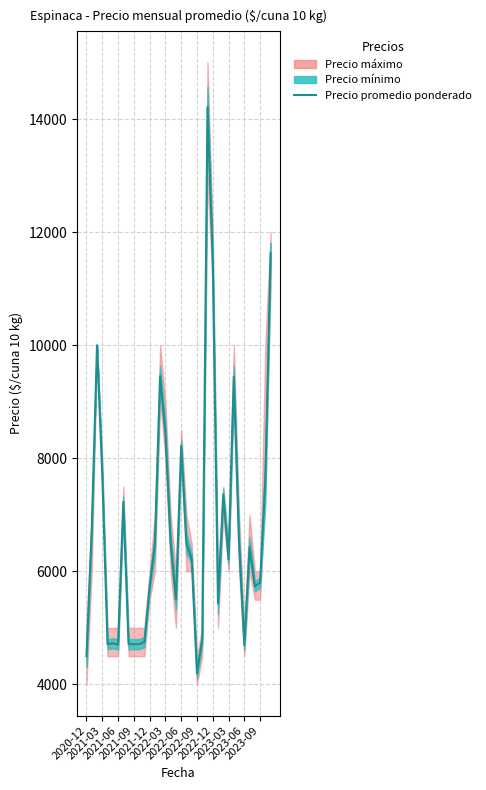

What is the difference between the values at 19 and 21?

2302